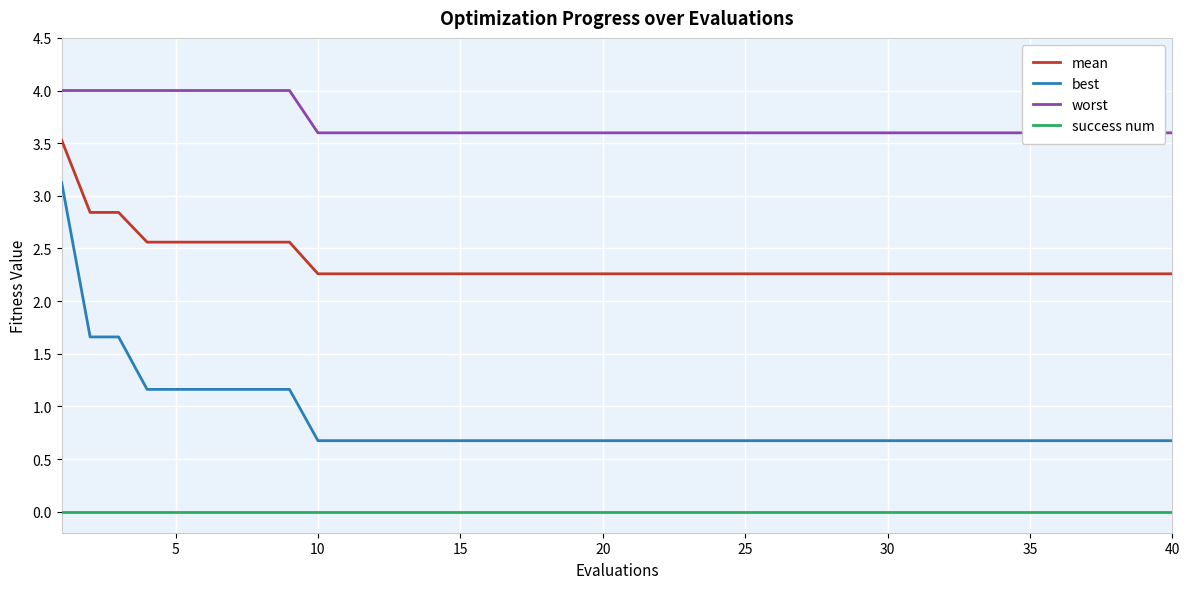

True or false: best and mean intersect in this chart.

False